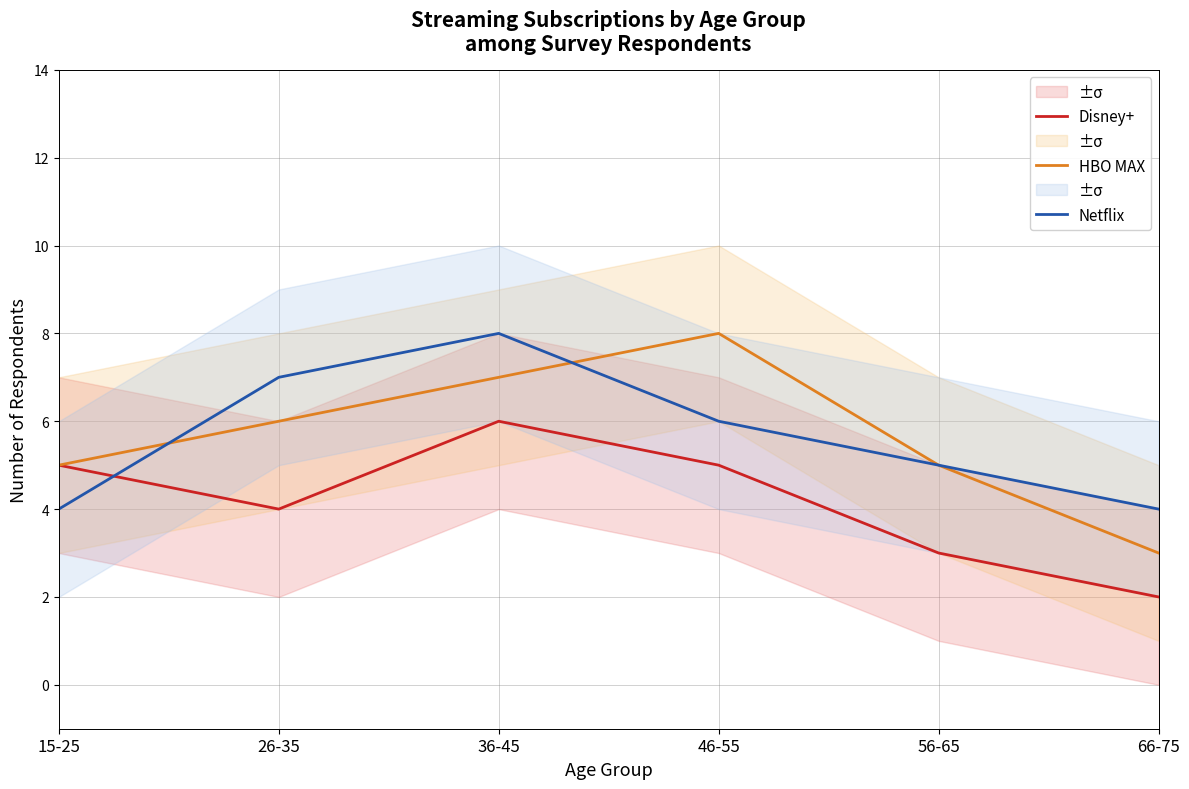

True or false: Disney+ has more than 0 interior local peaks.

True